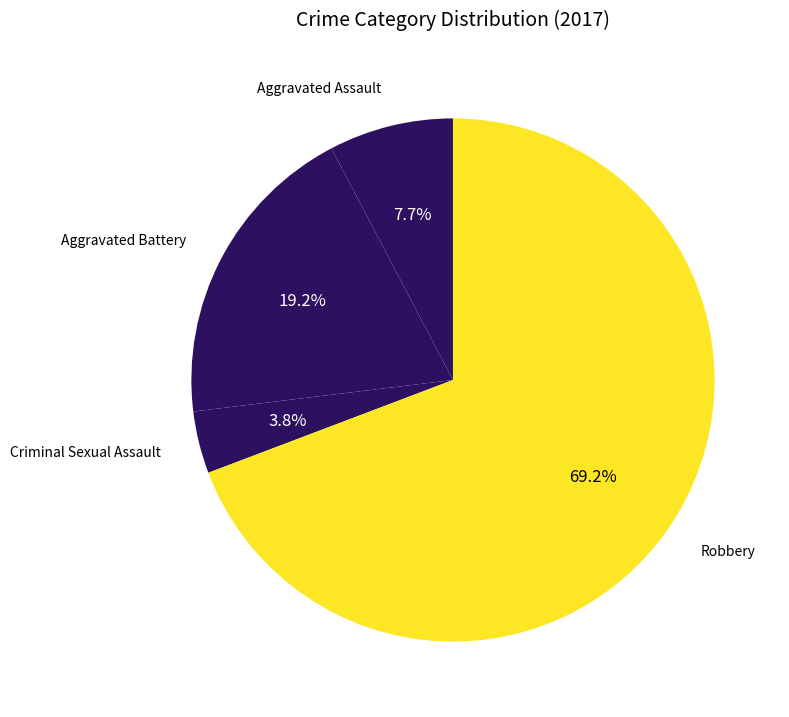

What percentage is NOT represented by Criminal Sexual Assault?

96.2%